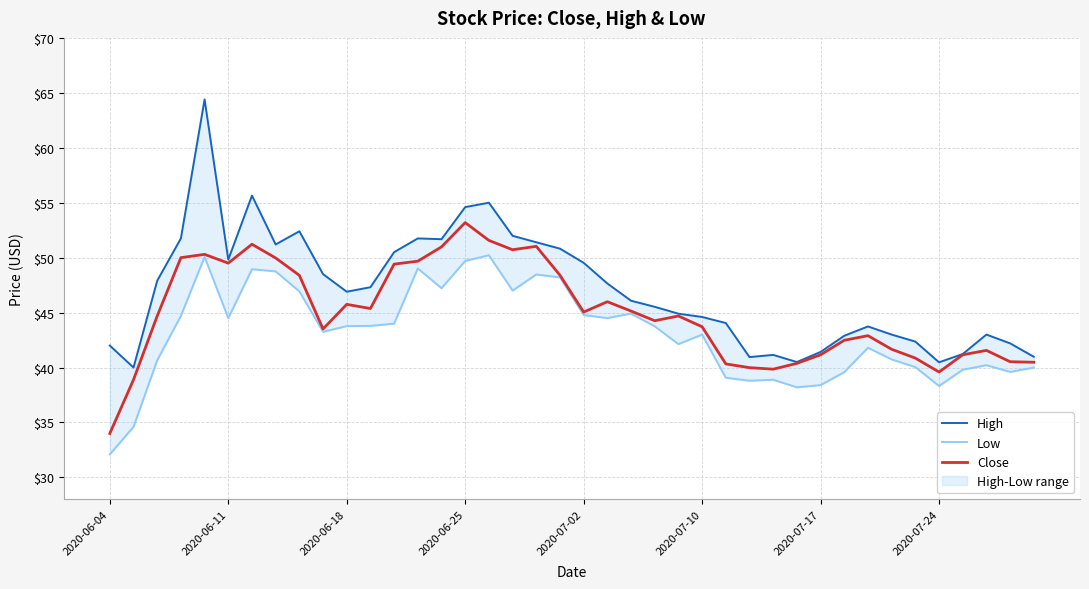

Which category has the highest value in the Close series?

2020-06-25